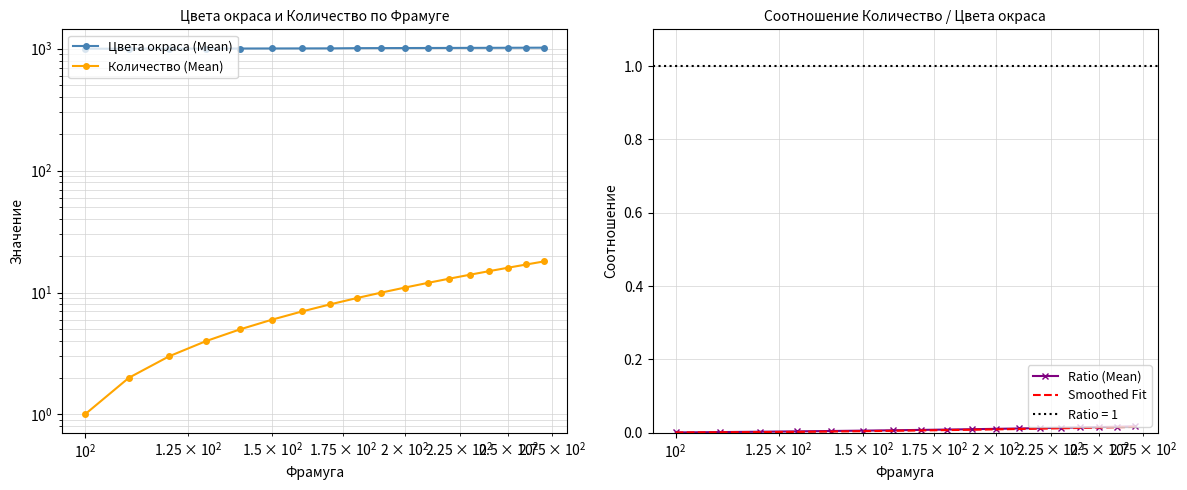

True or false: Ratio (Mean) and Цвета окраса (Mean) cross at least once.

False